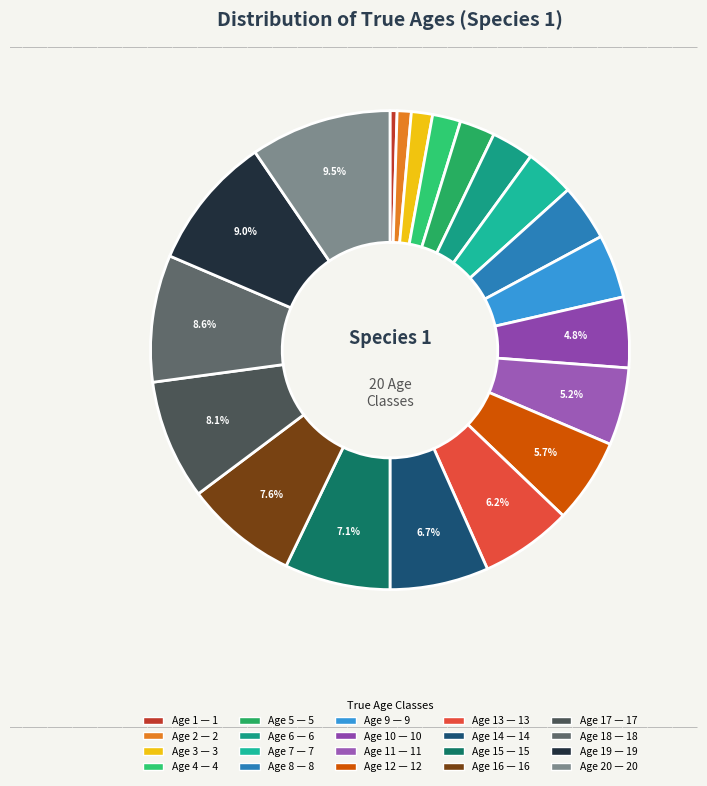

How many slices are in this pie chart?

20